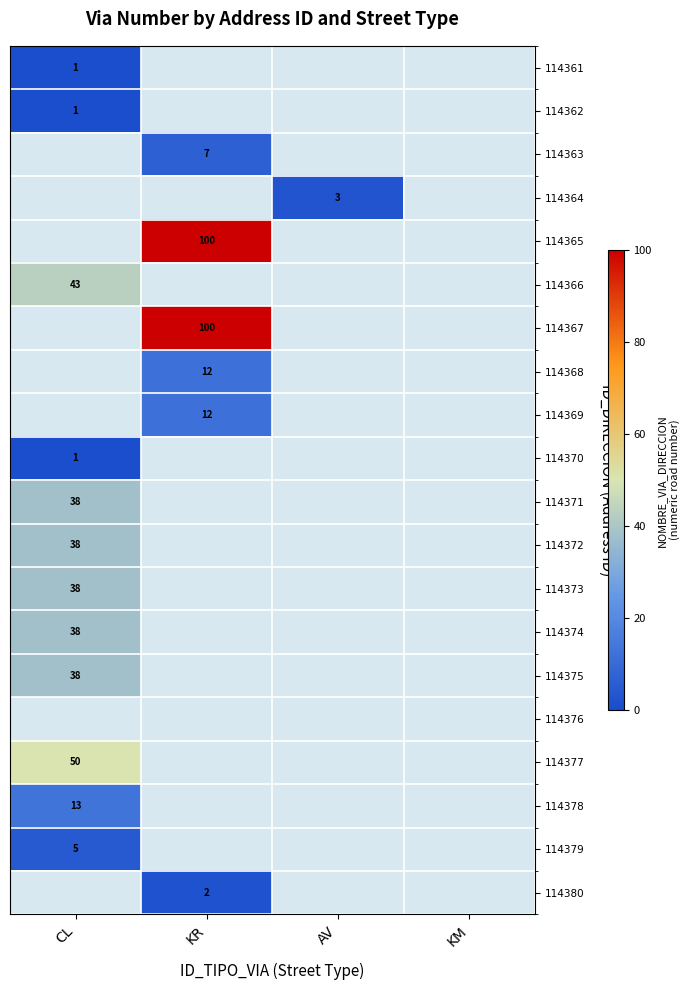

The value of 114380 at KR is 3. True or false?

False